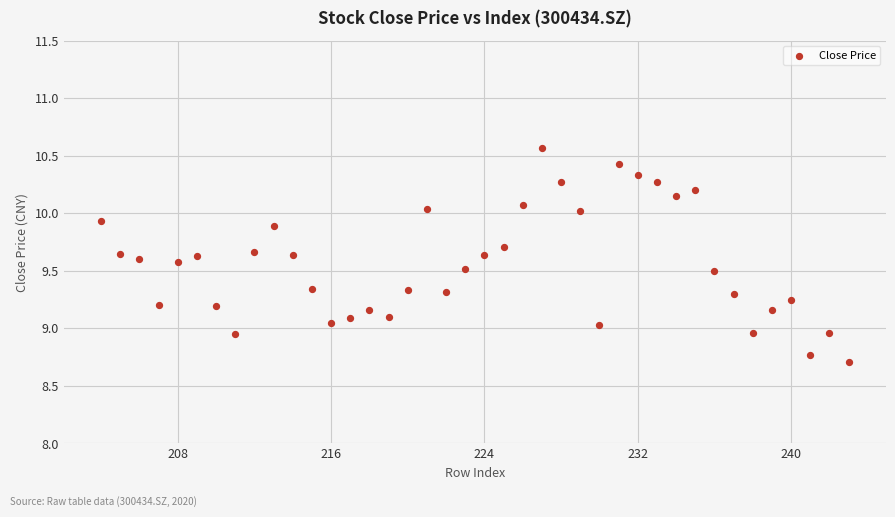

What is the range of X values (max minus min)?

39.0